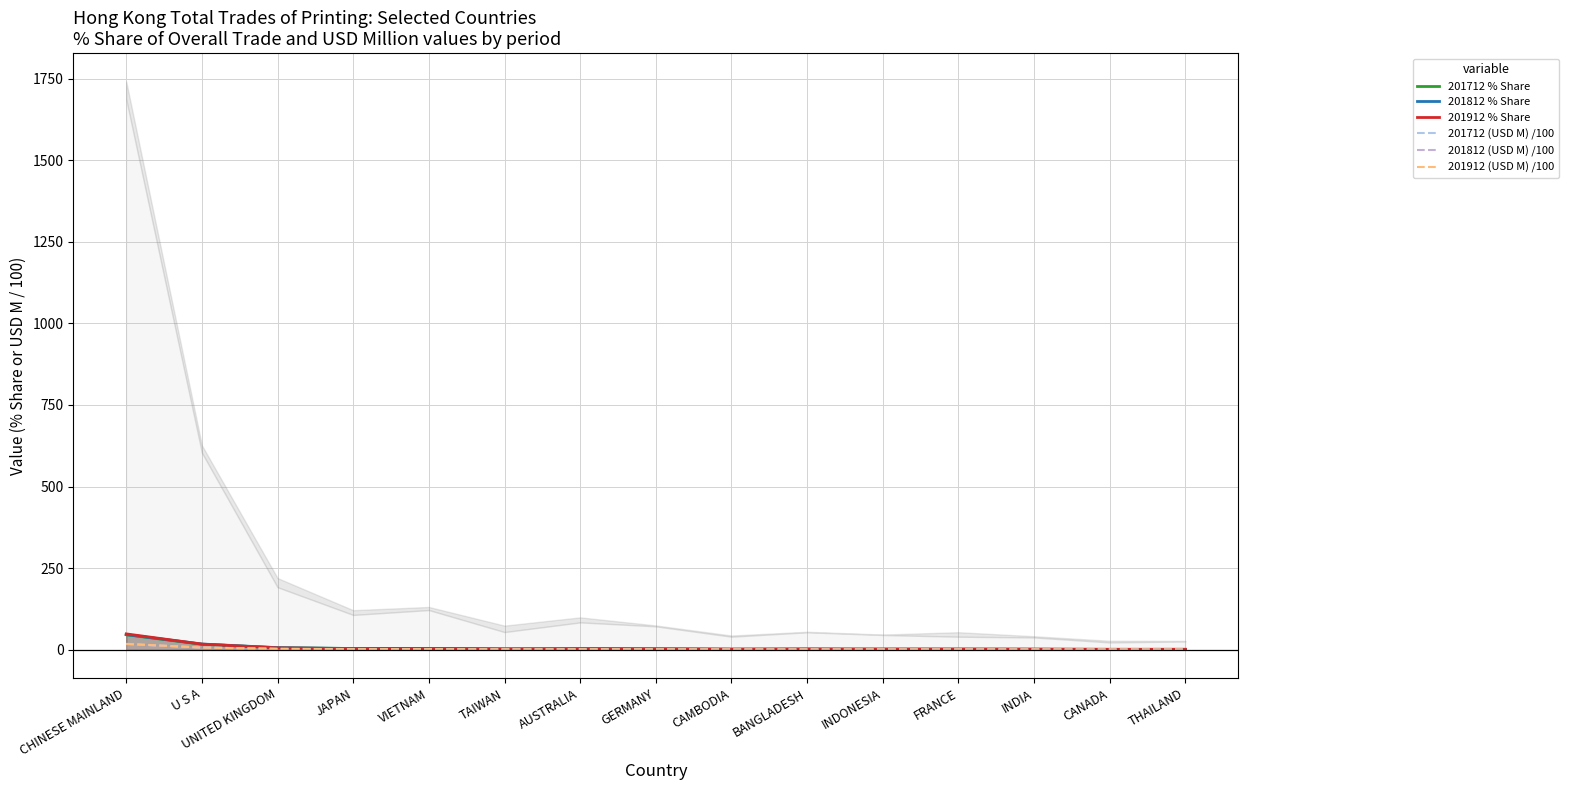

Reading left to right, list all the values displayed in this chart.

201712 % Share: 45.4	16.2	5.7	3.2	3.4	2.0	2.7	2.0	1.0	1.4	1.2	1.4	1.1	0.7	0.7
201812 % Share: 45.8	17.0	5.9	3.2	3.5	1.4	2.5	2.0	1.1	1.5	1.2	1.3	1.0	0.6	0.7
201912 % Share: 48.1	16.7	5.1	2.8	3.3	1.8	2.2	1.9	1.2	1.4	1.2	1.0	1.0	0.6	0.7
201712 (USD M) /100: 16.9	6.1	2.1	1.2	1.3	0.7	1.0	0.7	0.4	0.5	0.5	0.5	0.4	0.3	0.3
201812 (USD M) /100: 17.0	6.3	2.2	1.2	1.3	0.5	0.9	0.7	0.4	0.5	0.4	0.5	0.4	0.2	0.3
201912 (USD M) /100: 17.5	6.1	1.9	1.0	1.2	0.7	0.8	0.7	0.4	0.5	0.4	0.4	0.4	0.2	0.2